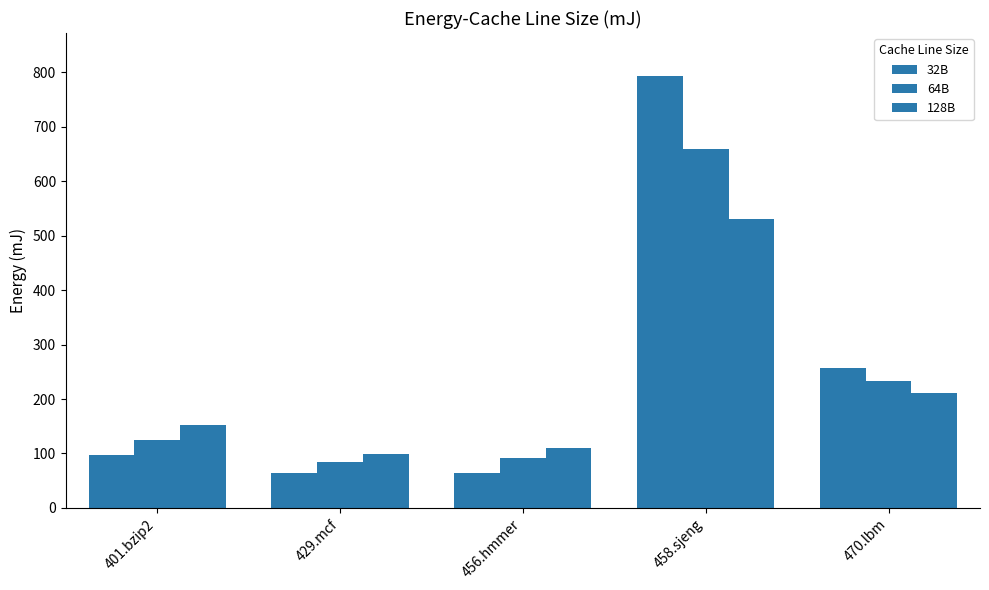

What is the sum of all 64B values?

1191.4